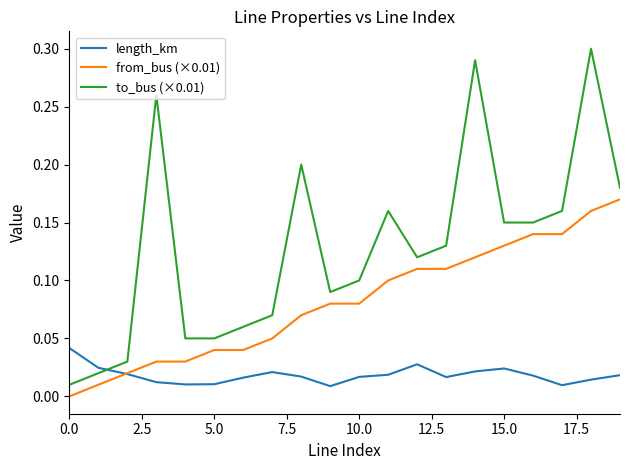

True or false: from_bus (×0.01) and to_bus (×0.01) cross at least once.

False